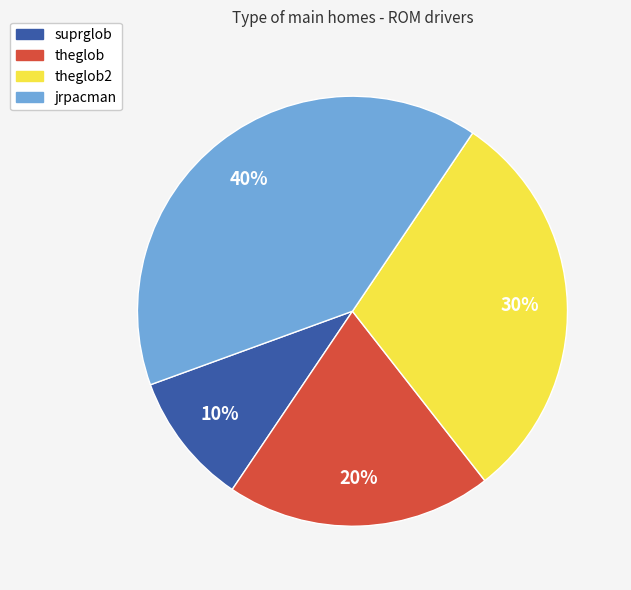

Rank the categories by value from highest to lowest.

jrpacman, theglob2, theglob, suprglob